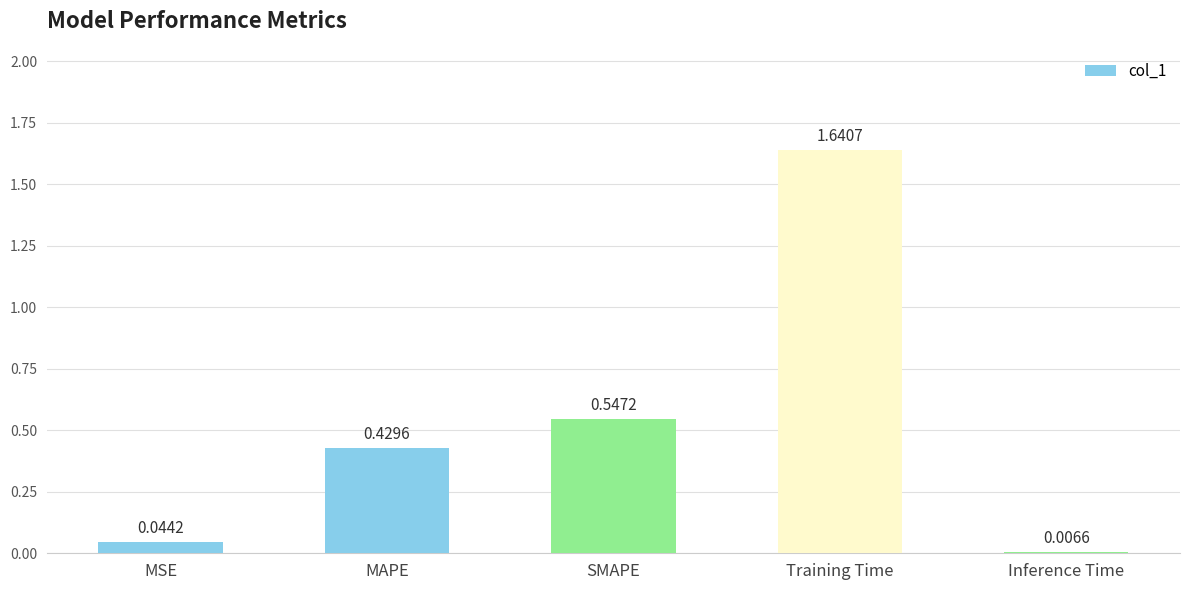

What is the label of the 1st bar from the right?

Inference Time